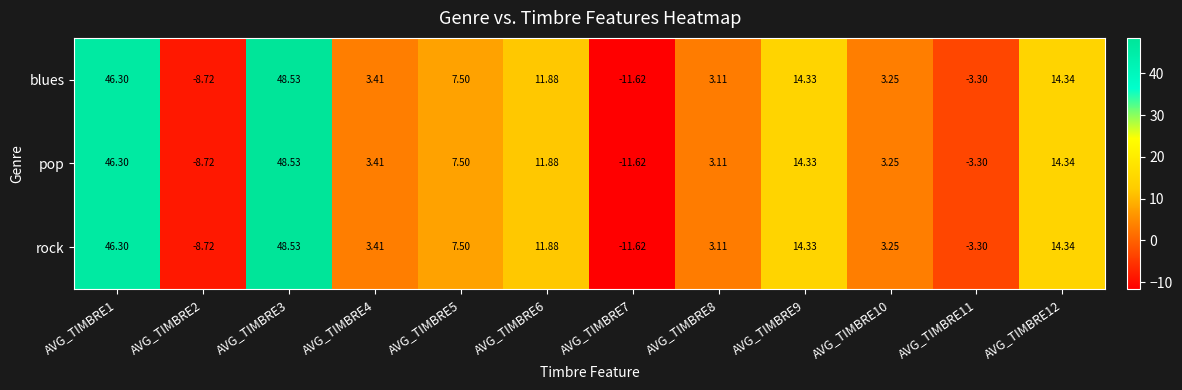

Reading left to right, transcribe all the data shown in this chart.

blues: AVG_TIMBRE1=46.3	AVG_TIMBRE2=-8.7	AVG_TIMBRE3=48.5	AVG_TIMBRE4=3.4	AVG_TIMBRE5=7.5	AVG_TIMBRE6=11.9	AVG_TIMBRE7=-11.6	AVG_TIMBRE8=3.1	AVG_TIMBRE9=14.3	AVG_TIMBRE10=3.2	AVG_TIMBRE11=-3.3	AVG_TIMBRE12=14.3
pop: AVG_TIMBRE1=46.3	AVG_TIMBRE2=-8.7	AVG_TIMBRE3=48.5	AVG_TIMBRE4=3.4	AVG_TIMBRE5=7.5	AVG_TIMBRE6=11.9	AVG_TIMBRE7=-11.6	AVG_TIMBRE8=3.1	AVG_TIMBRE9=14.3	AVG_TIMBRE10=3.2	AVG_TIMBRE11=-3.3	AVG_TIMBRE12=14.3
rock: AVG_TIMBRE1=46.3	AVG_TIMBRE2=-8.7	AVG_TIMBRE3=48.5	AVG_TIMBRE4=3.4	AVG_TIMBRE5=7.5	AVG_TIMBRE6=11.9	AVG_TIMBRE7=-11.6	AVG_TIMBRE8=3.1	AVG_TIMBRE9=14.3	AVG_TIMBRE10=3.2	AVG_TIMBRE11=-3.3	AVG_TIMBRE12=14.3